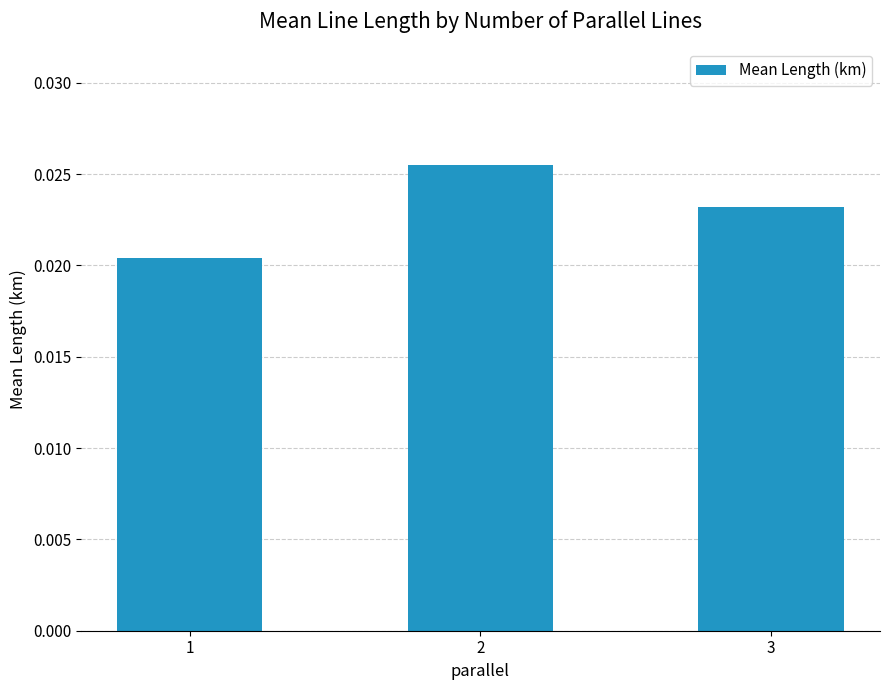

How many categories are shown in the chart?

3